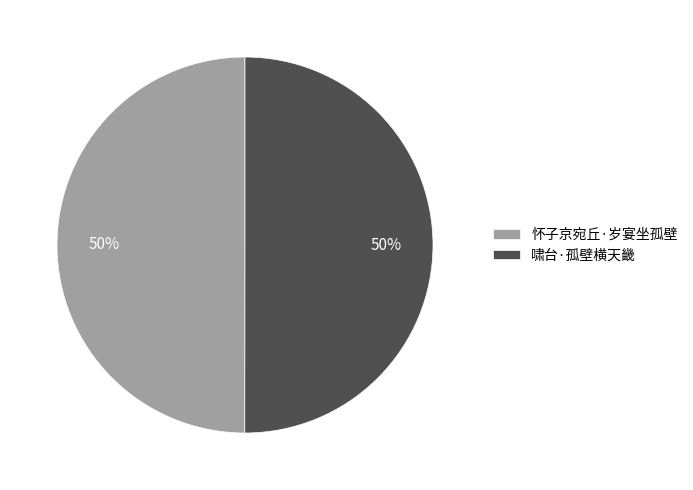

Approximately how many times larger is the value at 啸台·孤壁横天畿 compared to 怀子京宛丘·岁宴坐孤壁?

1.0